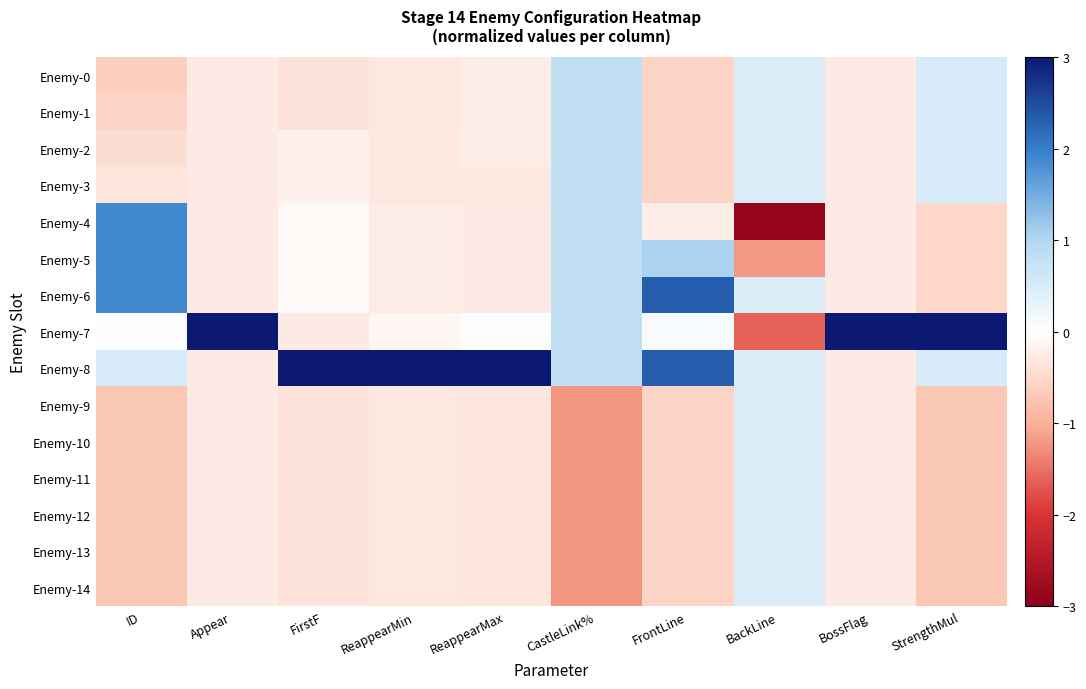

Rank the series by their maximum value, from lowest to highest.

Enemy-9, Enemy-10, Enemy-11, Enemy-12, Enemy-13, Enemy-14, Enemy-0, Enemy-1, Enemy-2, Enemy-3, Enemy-4, Enemy-5, Enemy-6, Enemy-7, Enemy-8